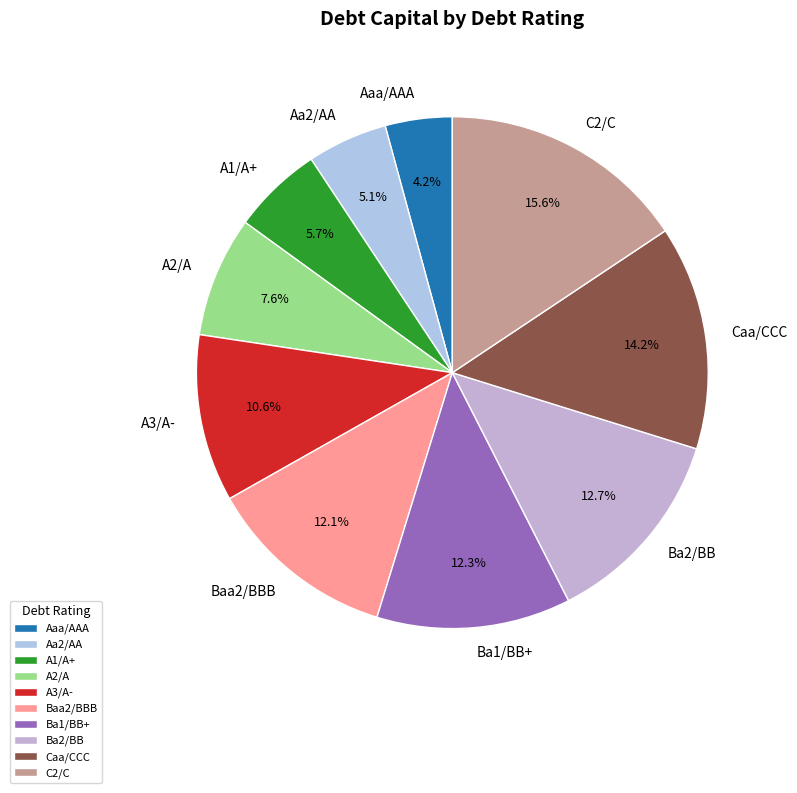

Does any single category account for the majority?

No